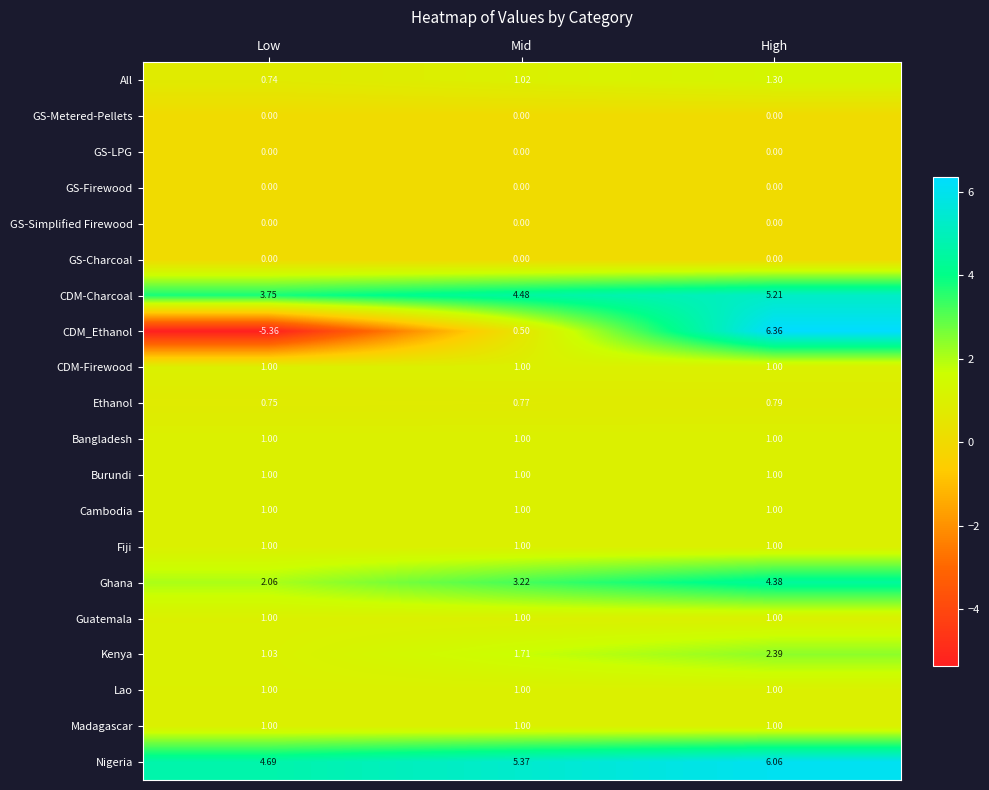

List the labels in order of Ethanol value, largest first.

High, Mid, Low